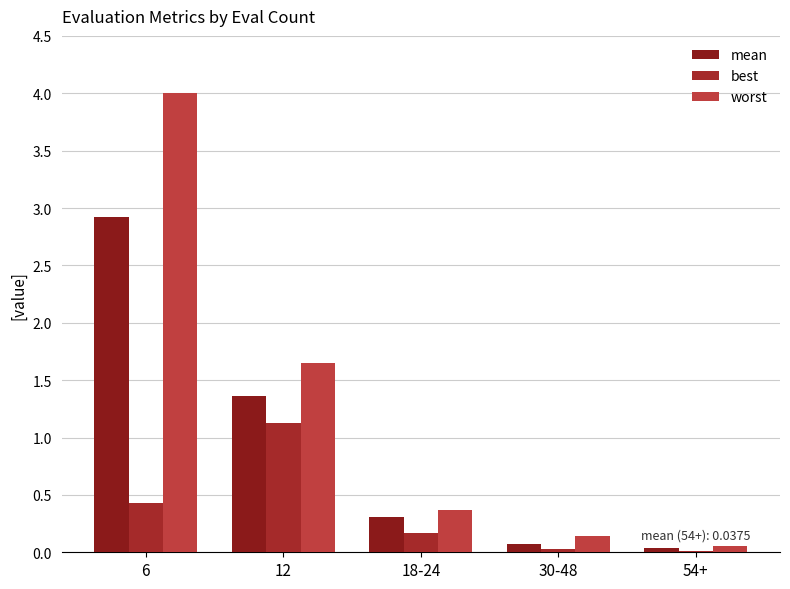

What are all the series names shown in the legend?

mean, best, worst